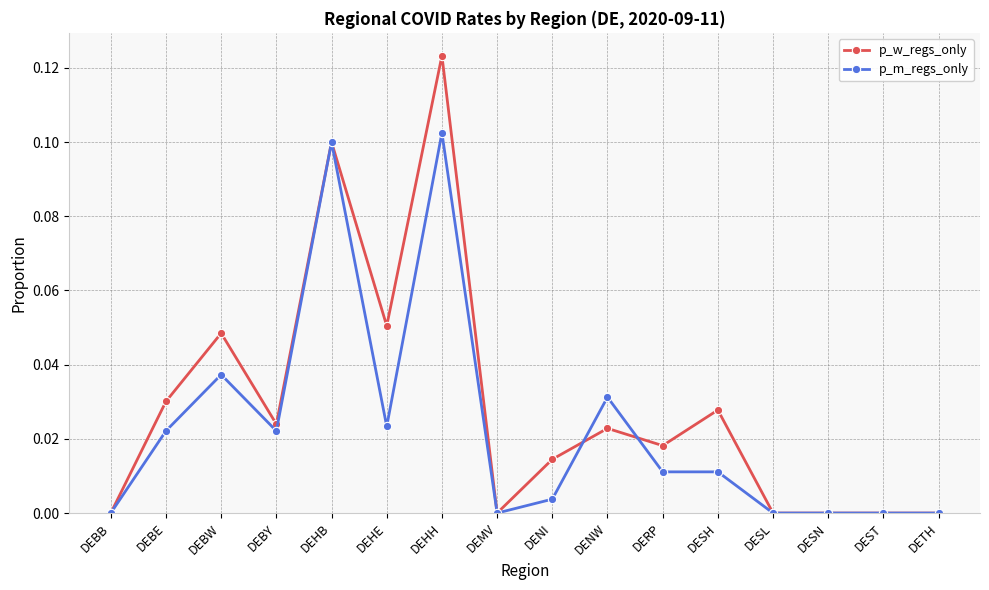

The value of p_m_regs_only at DEMV is -0.1. True or false?

False